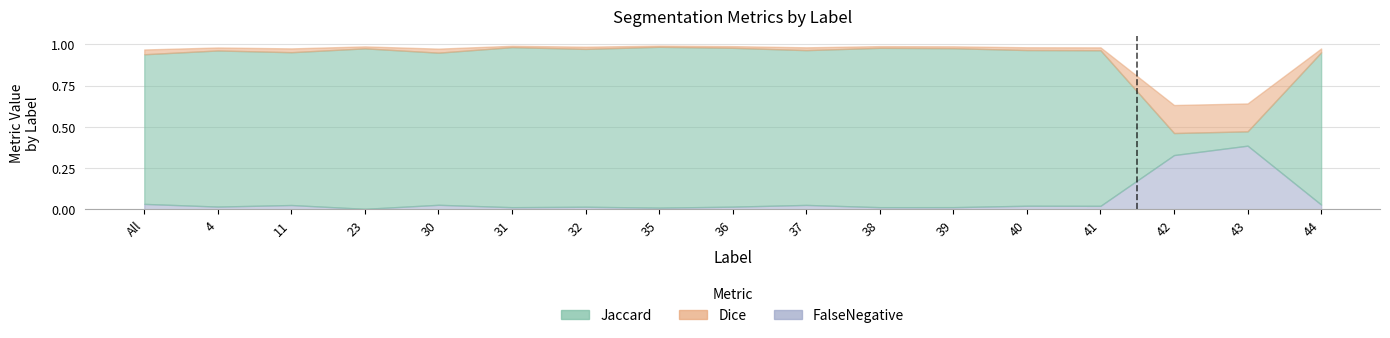

Which label corresponds to the smallest value in the chart?

23